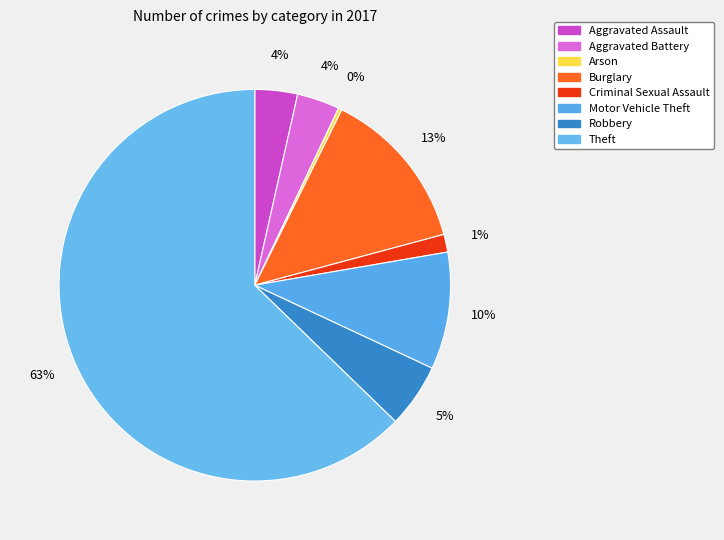

Which category has the biggest portion of the pie?

Theft